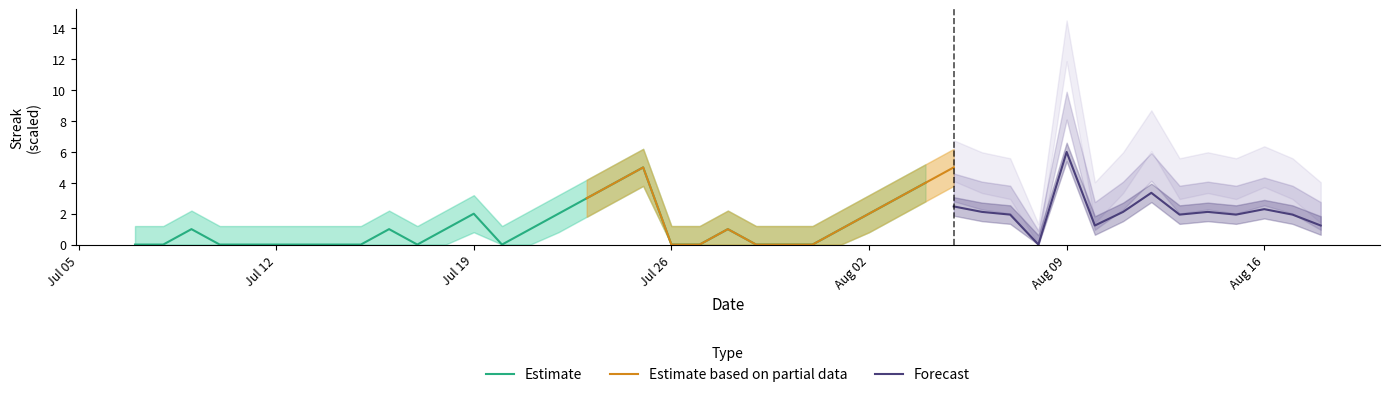

What is the difference between the maximum and minimum values in the Streak series?

6.0